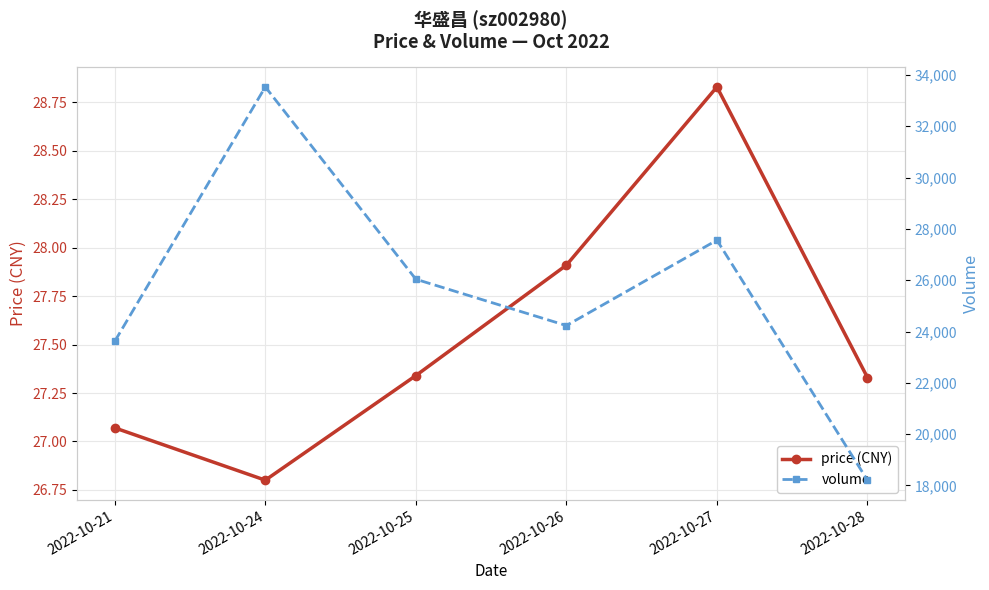

How many values in the volume series exceed 26037?

2